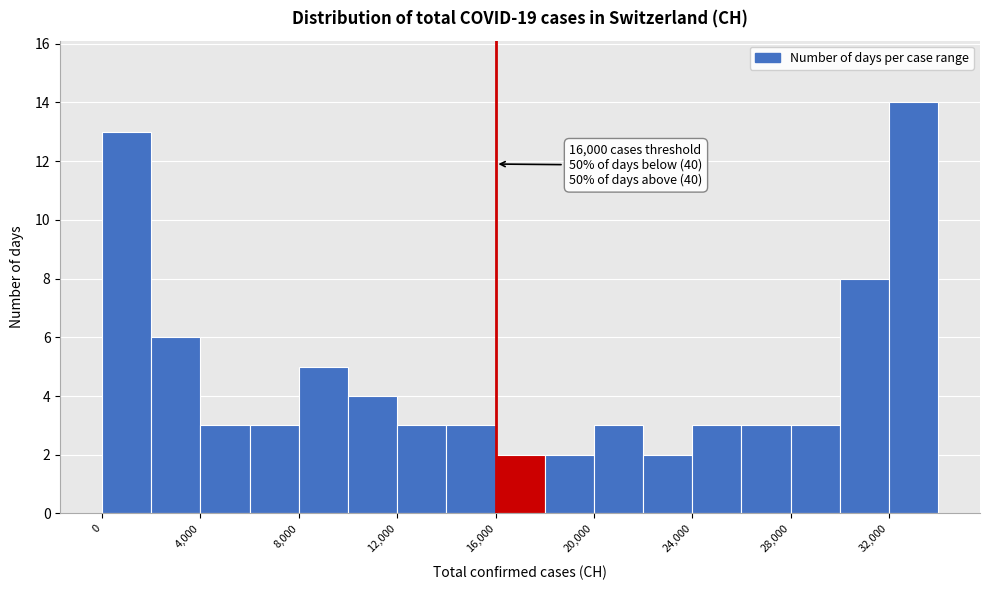

Which range on the x-axis has the tallest bar?

32000 to 34000